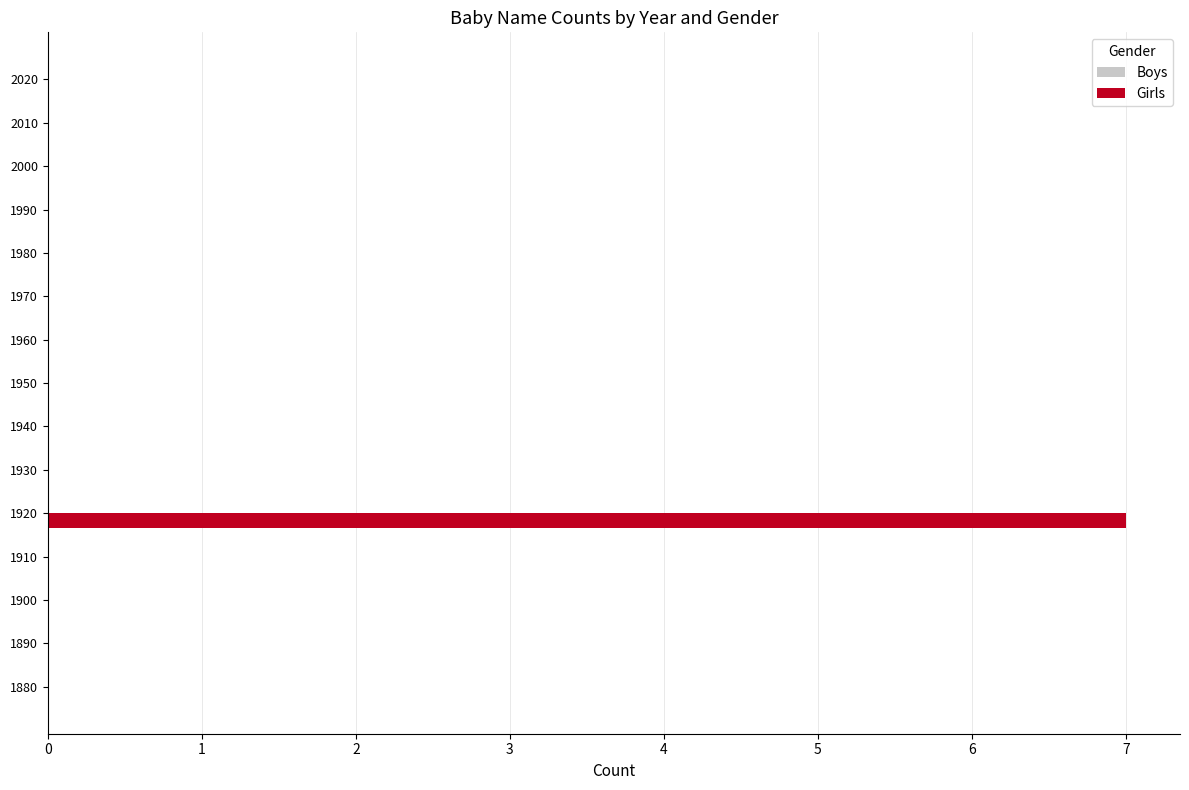

What is the sum of all values?

7